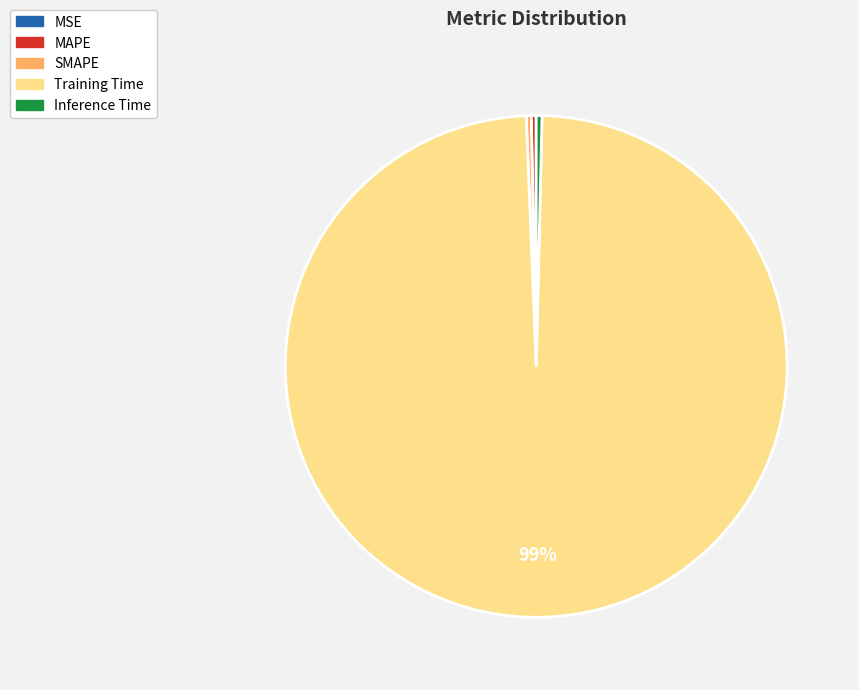

Which has a higher value, Inference Time or Training Time?

Training Time